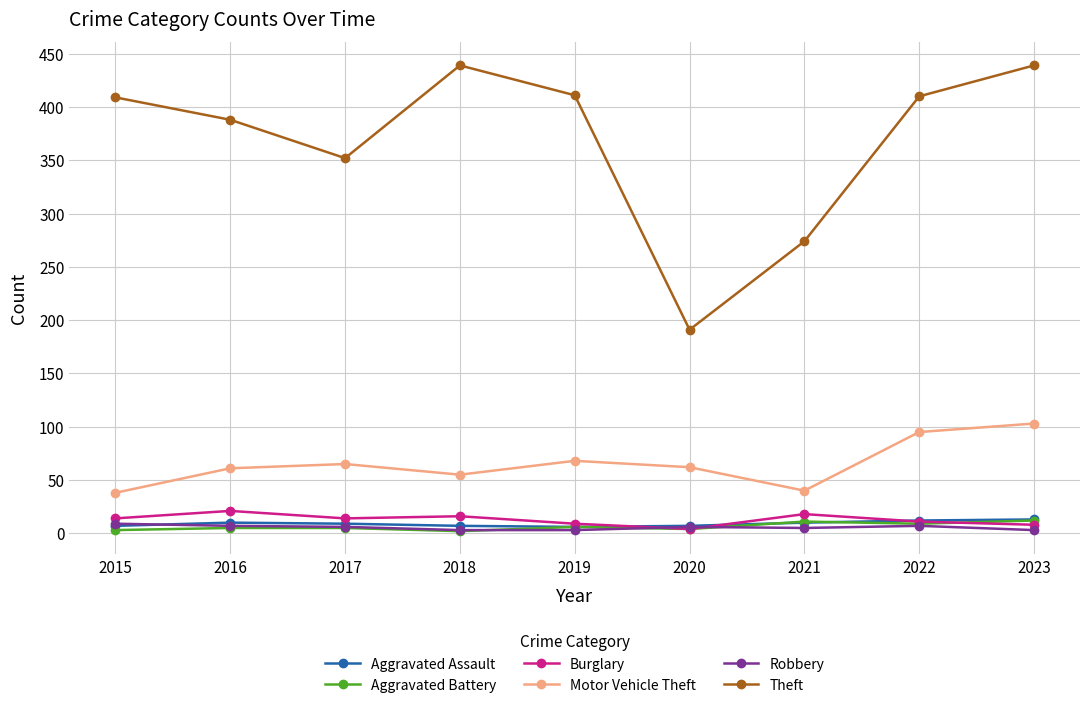

How many values in the Motor Vehicle Theft series are below 62?

4